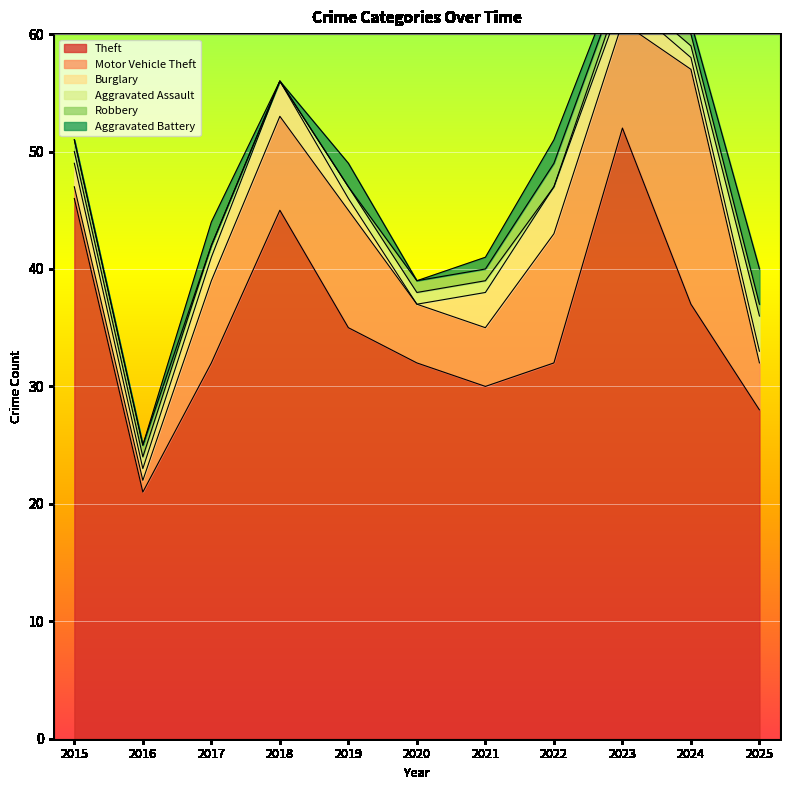

What is the average value of the Aggravated Assault series?

1